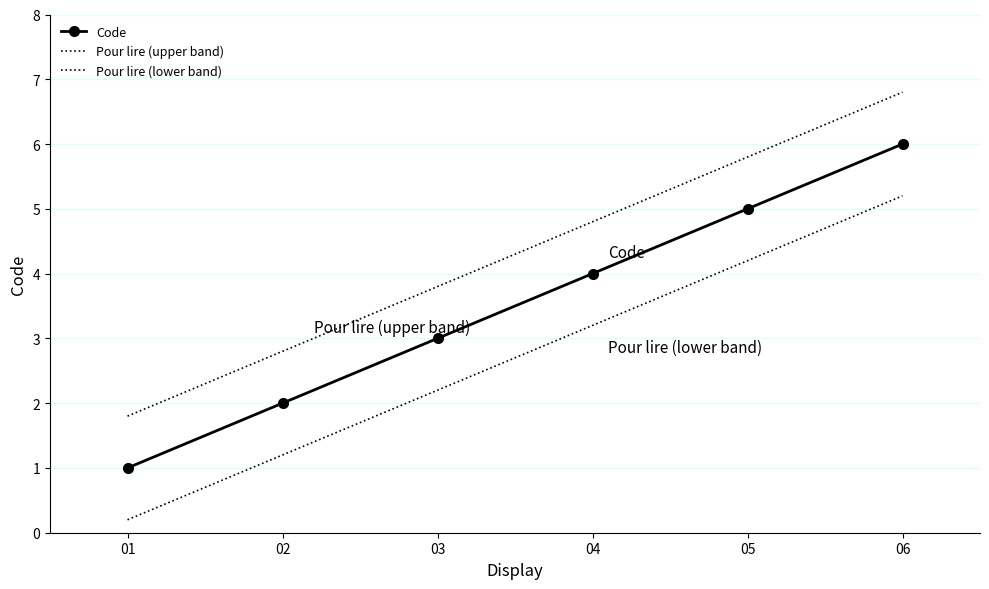

At which label is Pour lire (upper band) closest to 4?

03